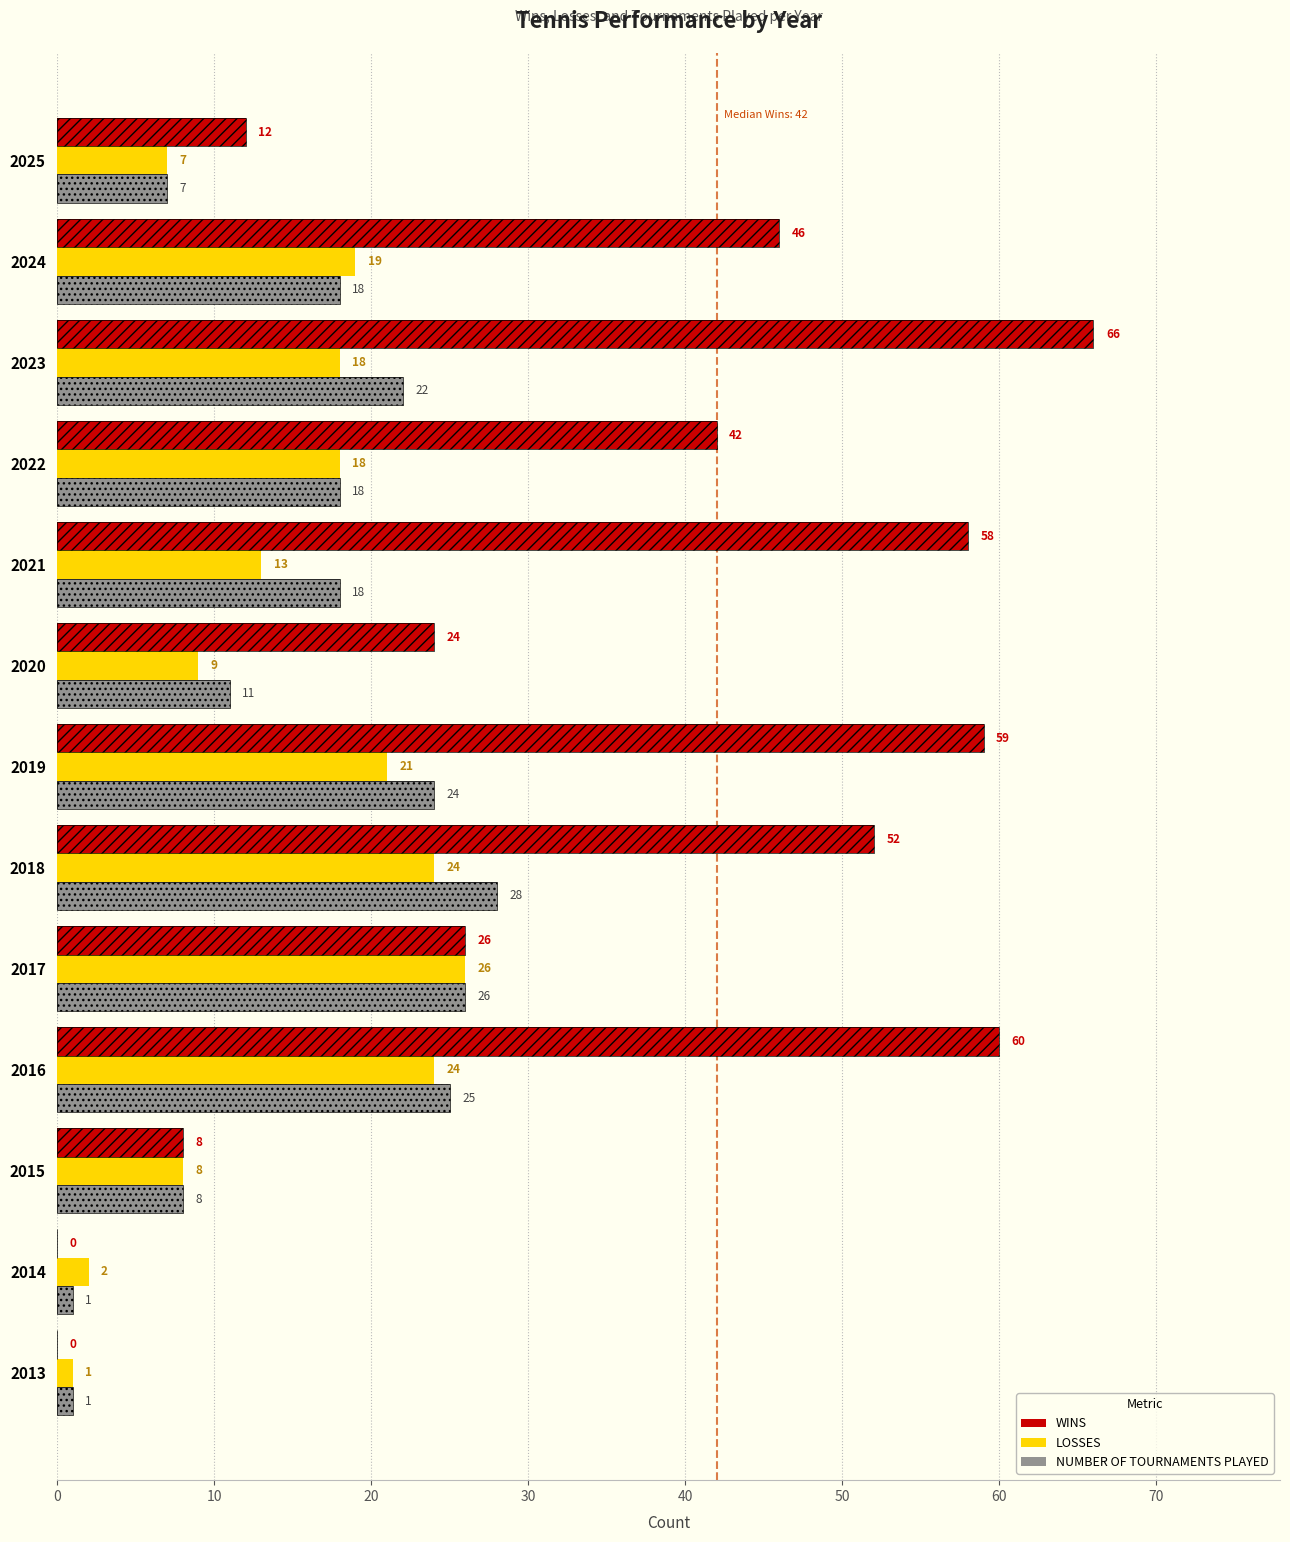

Rank the series at 2016 from lowest to highest value.

LOSSES, NUMBER OF TOURNAMENTS PLAYED, WINS